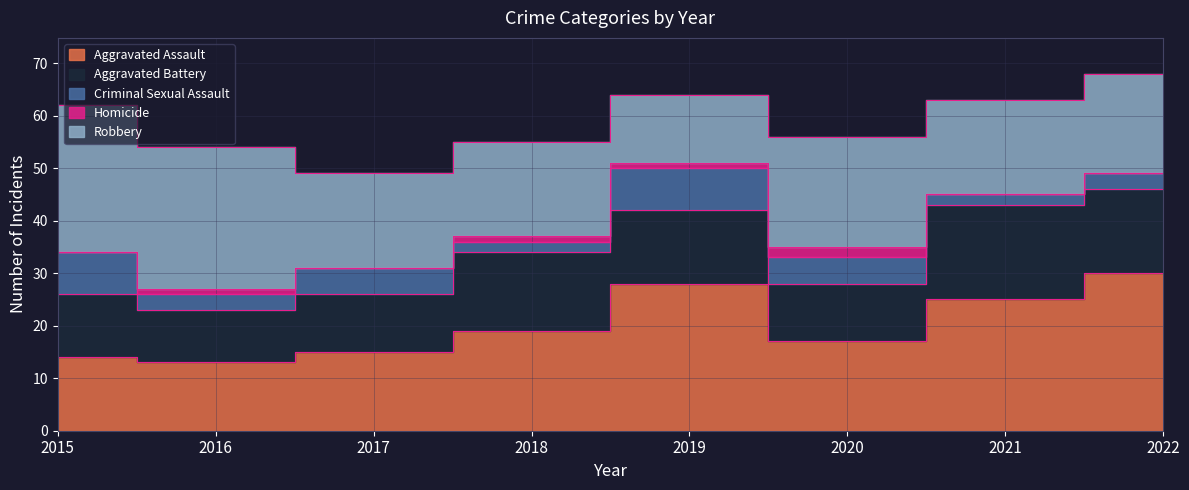

At how many categories does at least one series exceed 2?

8